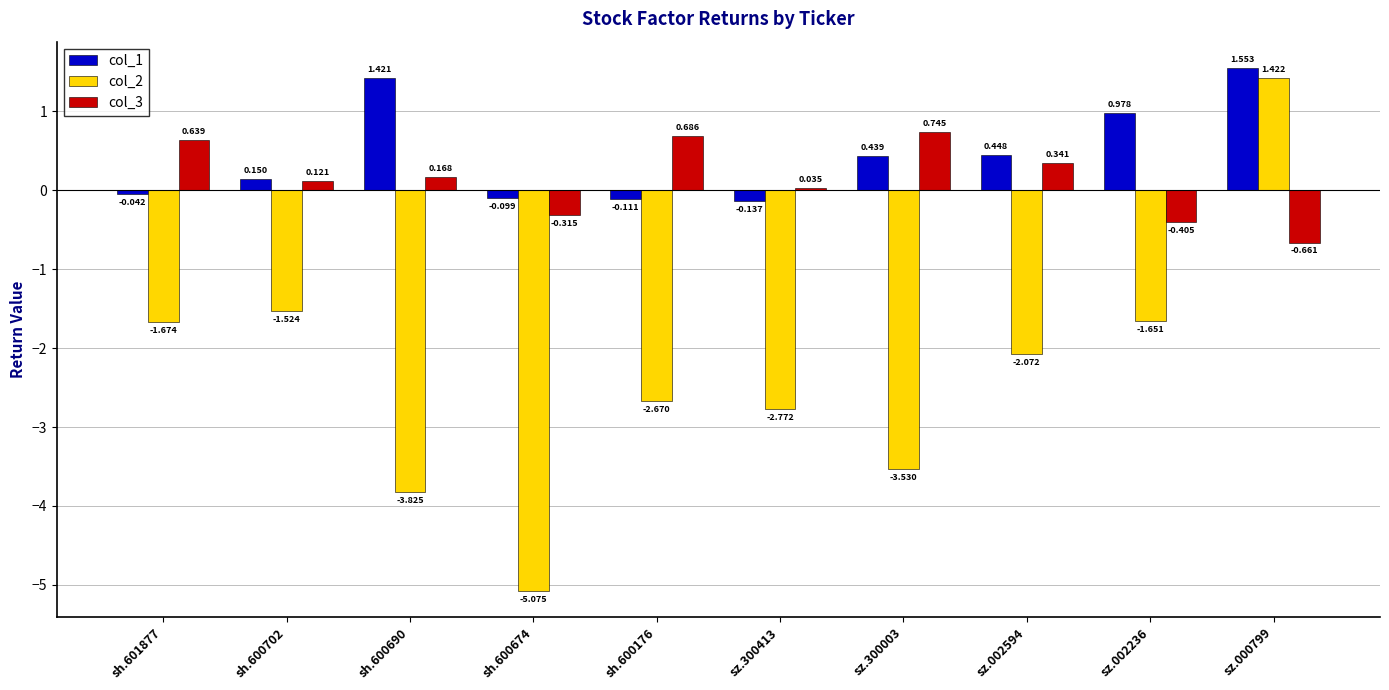

Does the chart contain stacked bars?

No